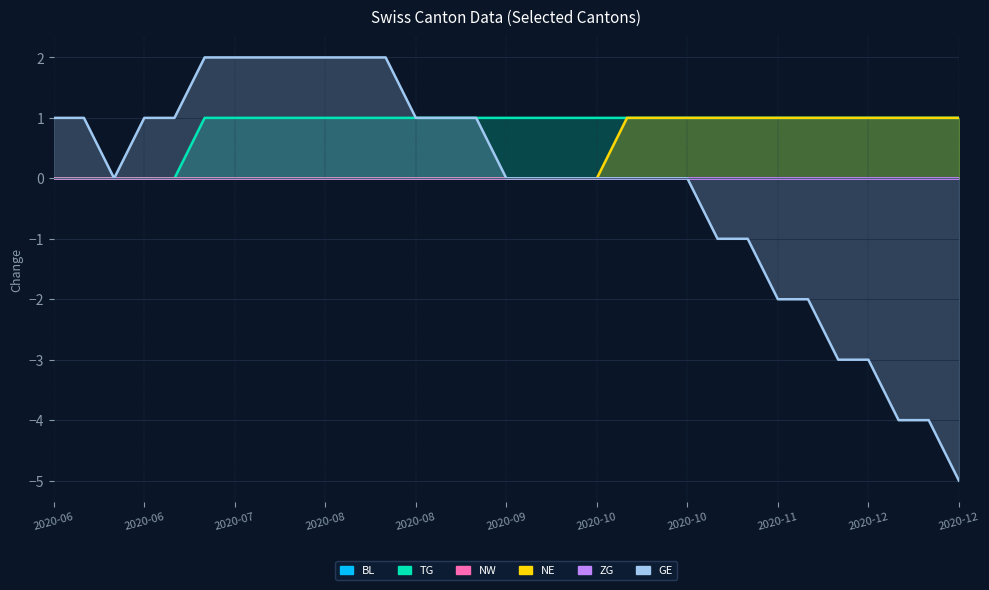

Is it true that TG equals 1 at 2020-10-19?

True